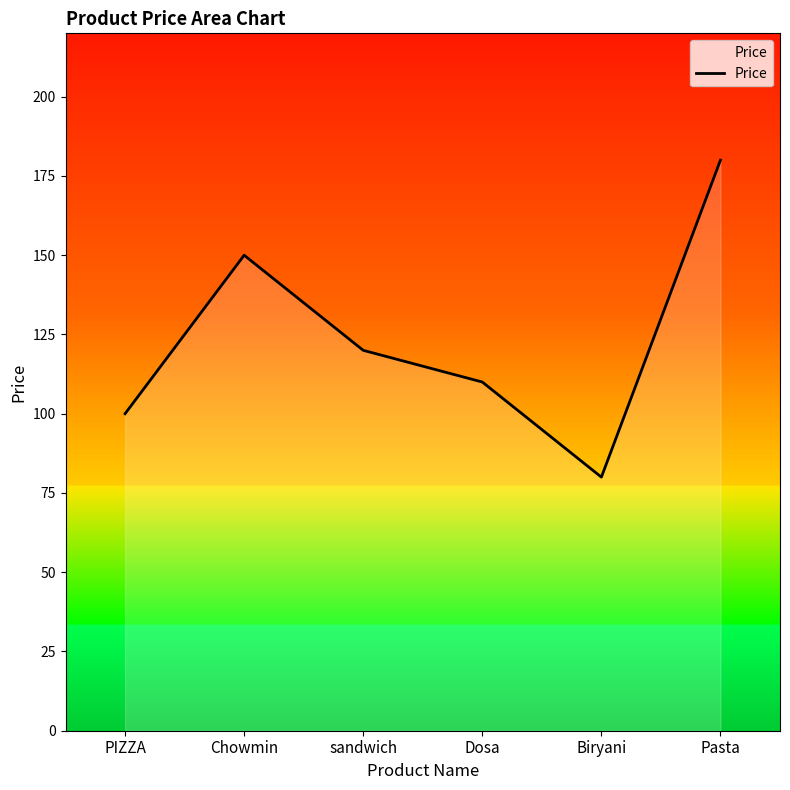

Which has a higher value, Biryani or sandwich?

sandwich